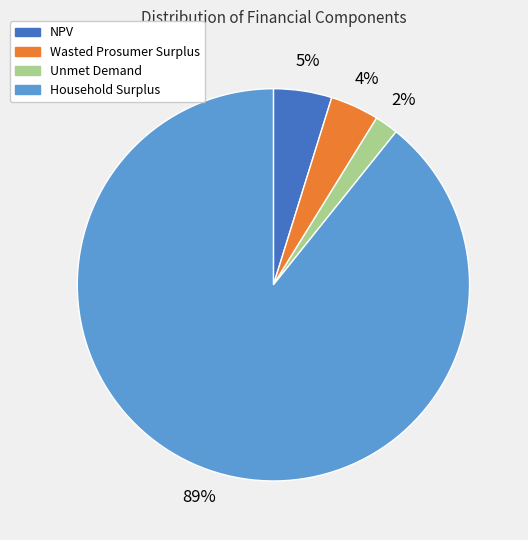

Is it true that Wasted Prosumer Surplus is 4% of the pie?

True